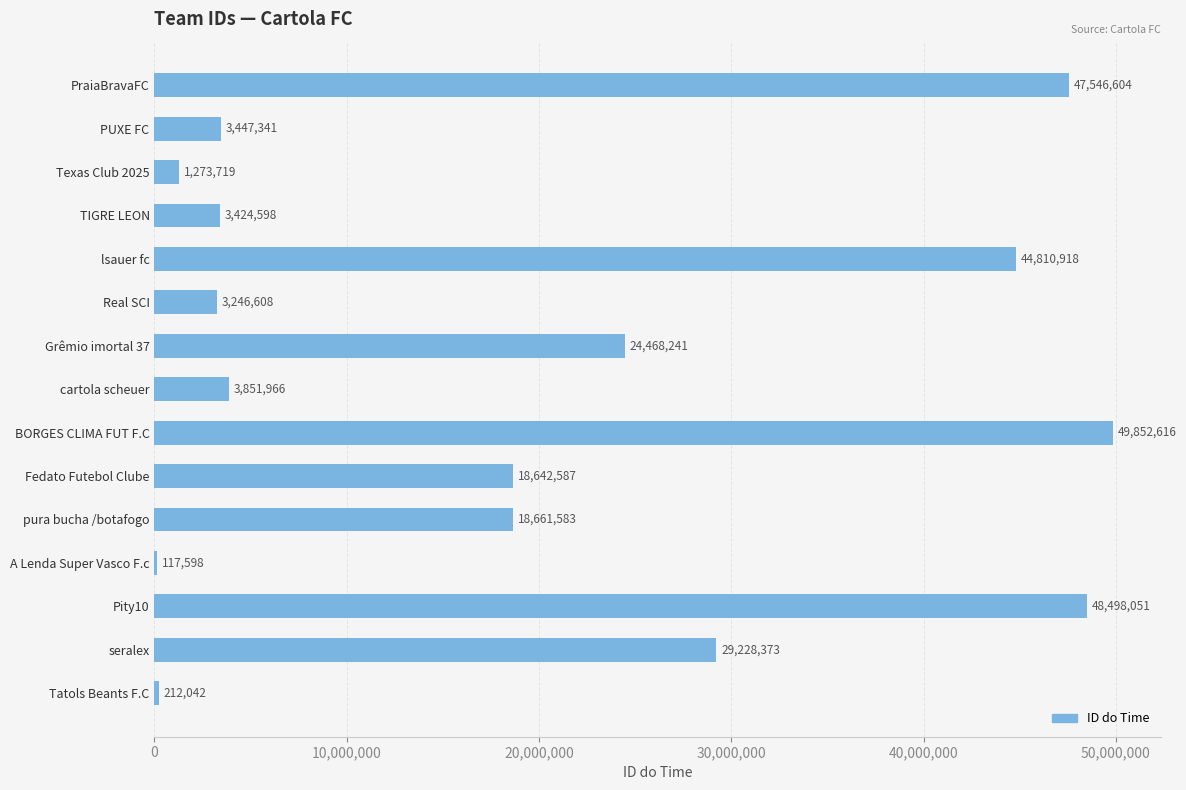

What is the sum of all values?

297282845